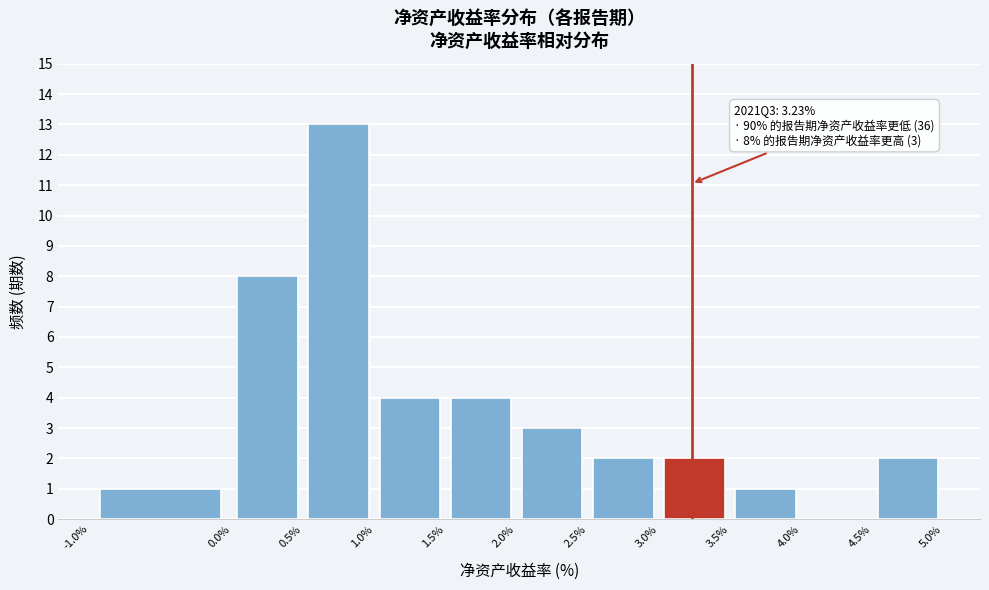

Over which range of the x-axis is the bar tallest?

0.5% to 1.0%